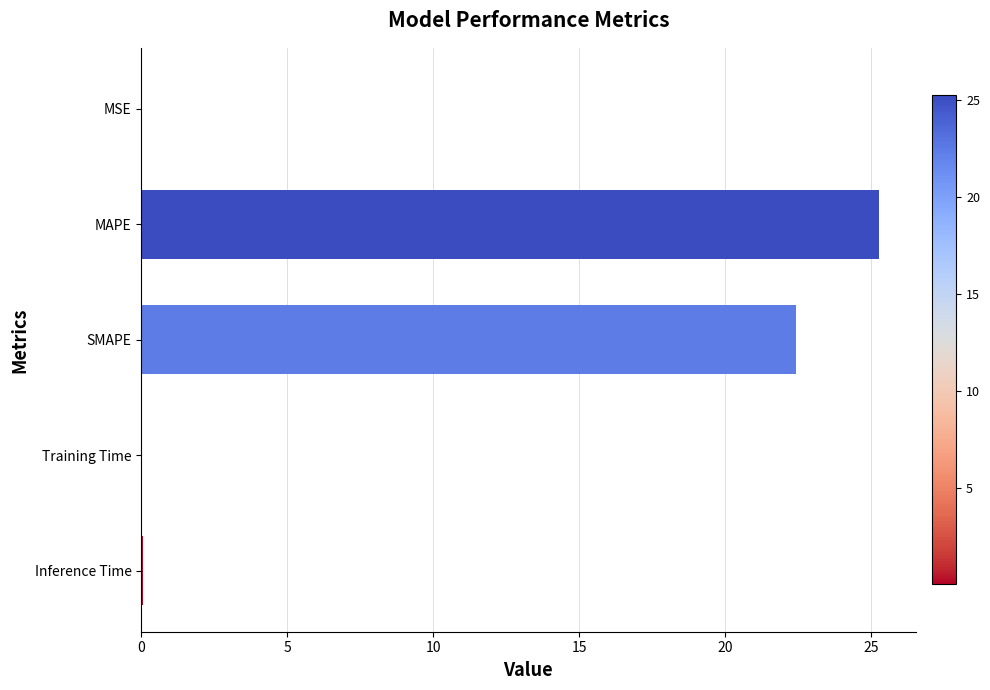

What is the sum of all values?

47.8